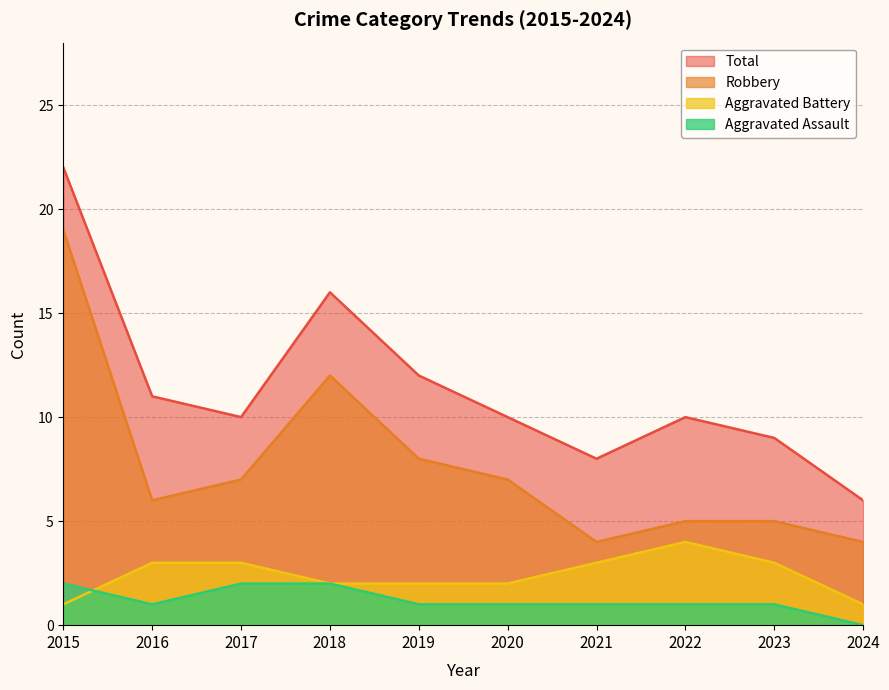

True or false: Robbery and Total cross at least once.

False